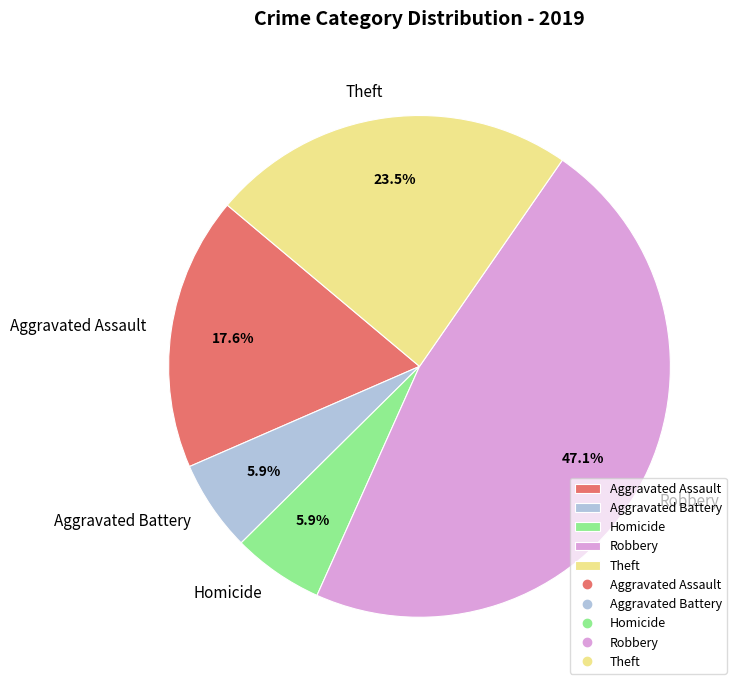

To the nearest percent, what is the difference between the largest and smallest slice percentages?

41%